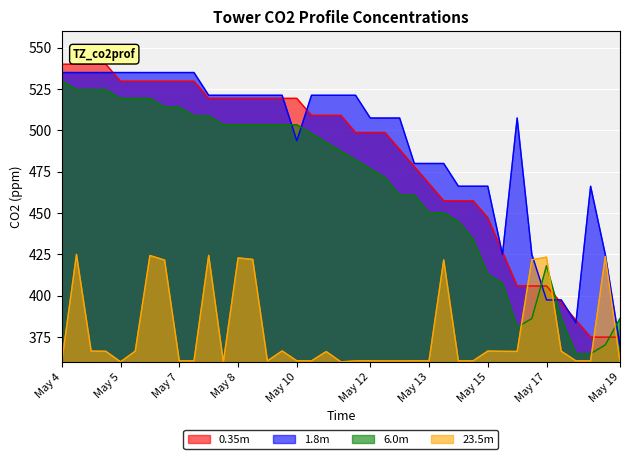

What is the lowest value of the 0.35m series?

375.0